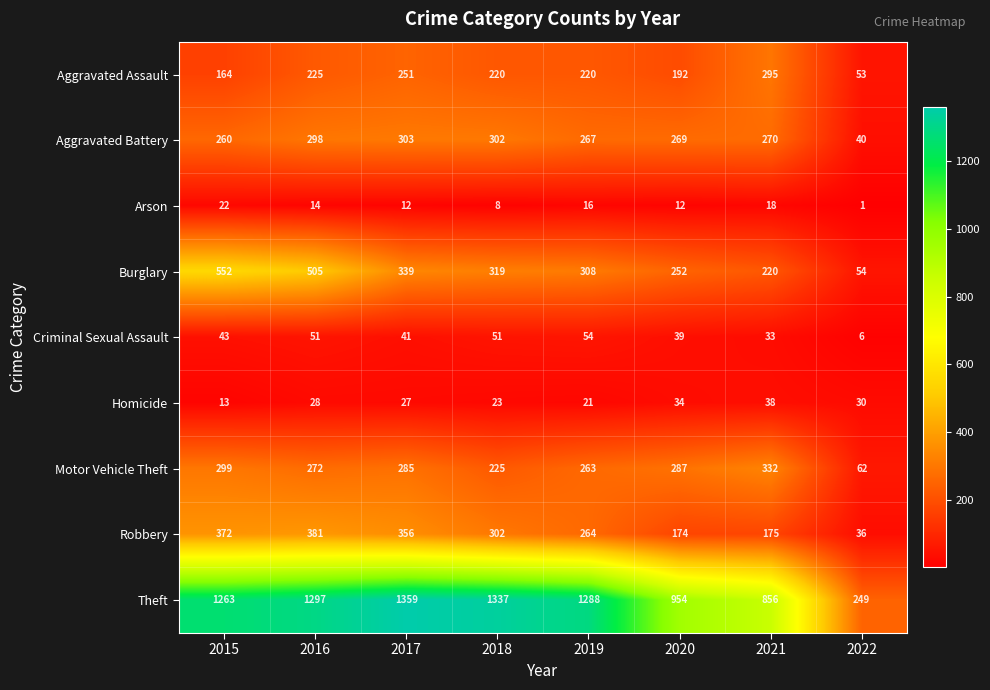

What is the difference between the maximum and minimum values in the Homicide series?

25